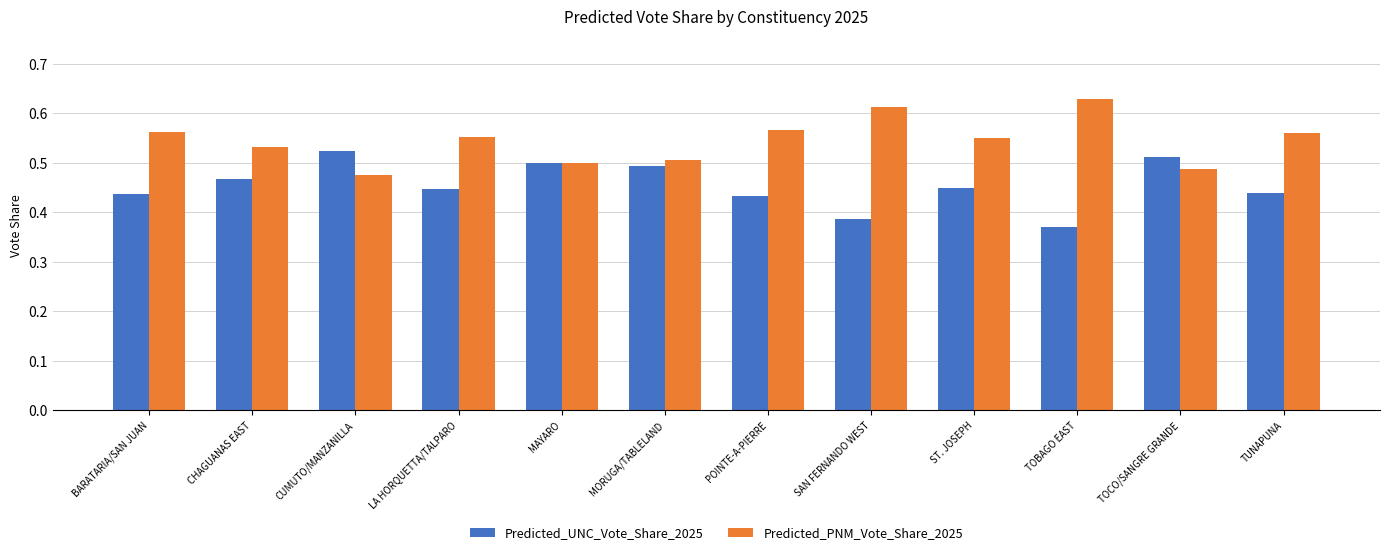

What is the spread (max minus min) of values at TUNAPUNA?

0.1